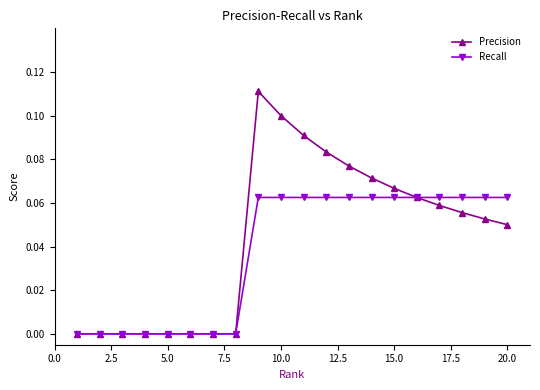

List the series in order of their overall mean, lowest first.

Recall, Precision